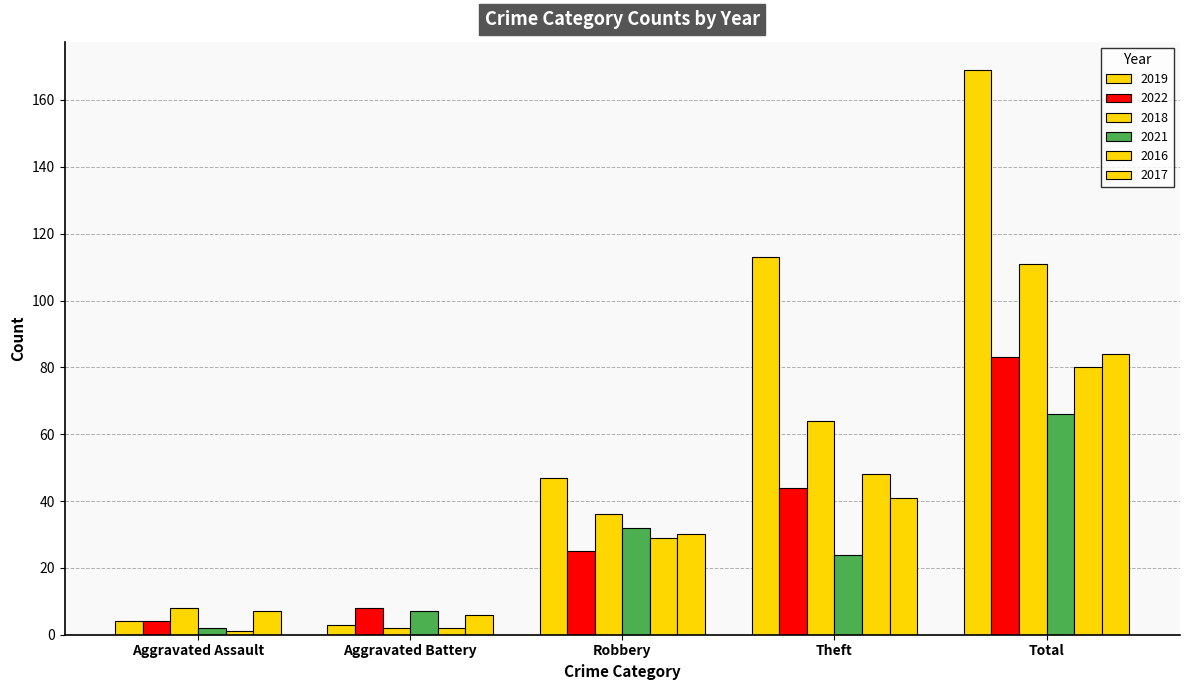

At which label does 2016 first exceed 29?

Theft